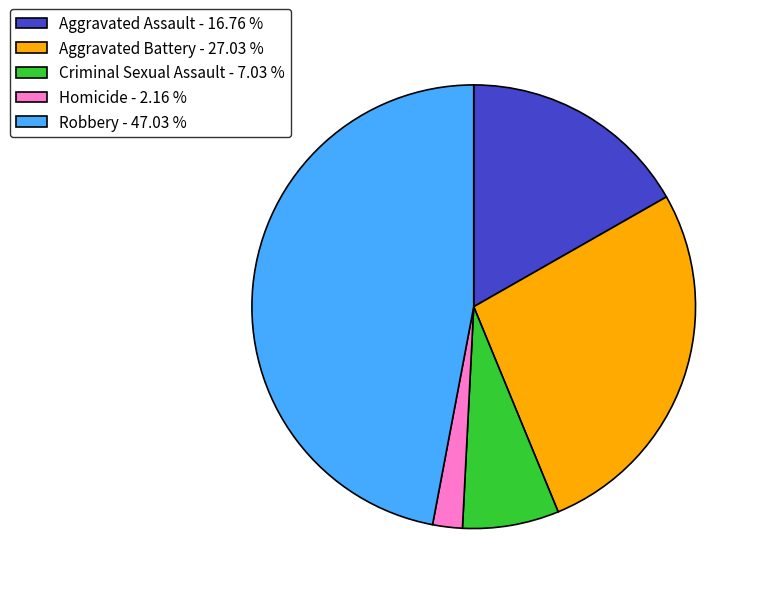

Is there a majority slice in this chart?

No